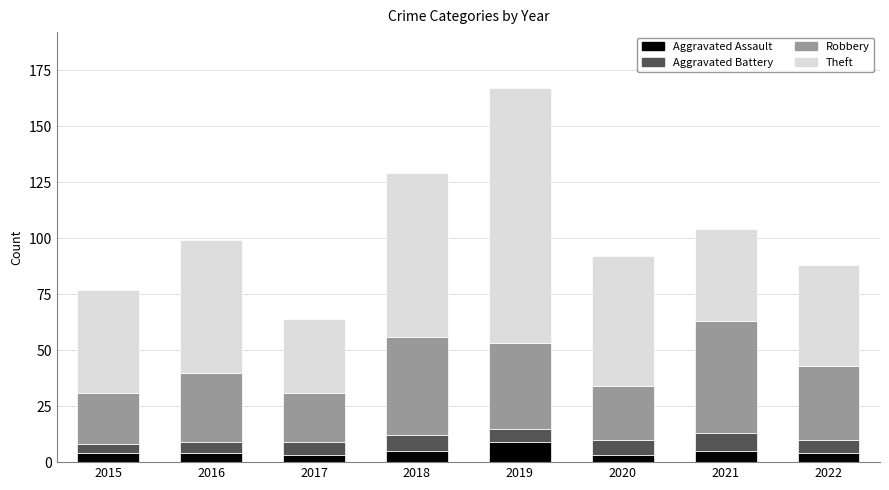

Does the chart contain stacked bars?

Yes